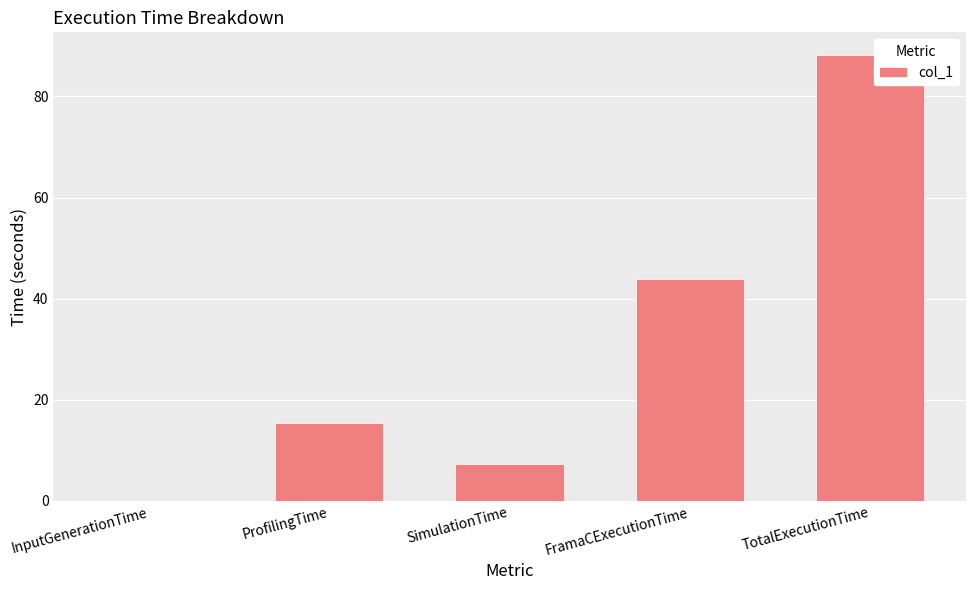

What is the change in value from ProfilingTime to TotalExecutionTime?

+72.8